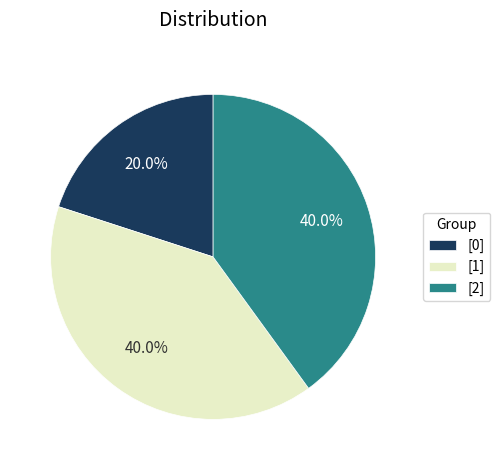

Which slice is the smallest?

[0]